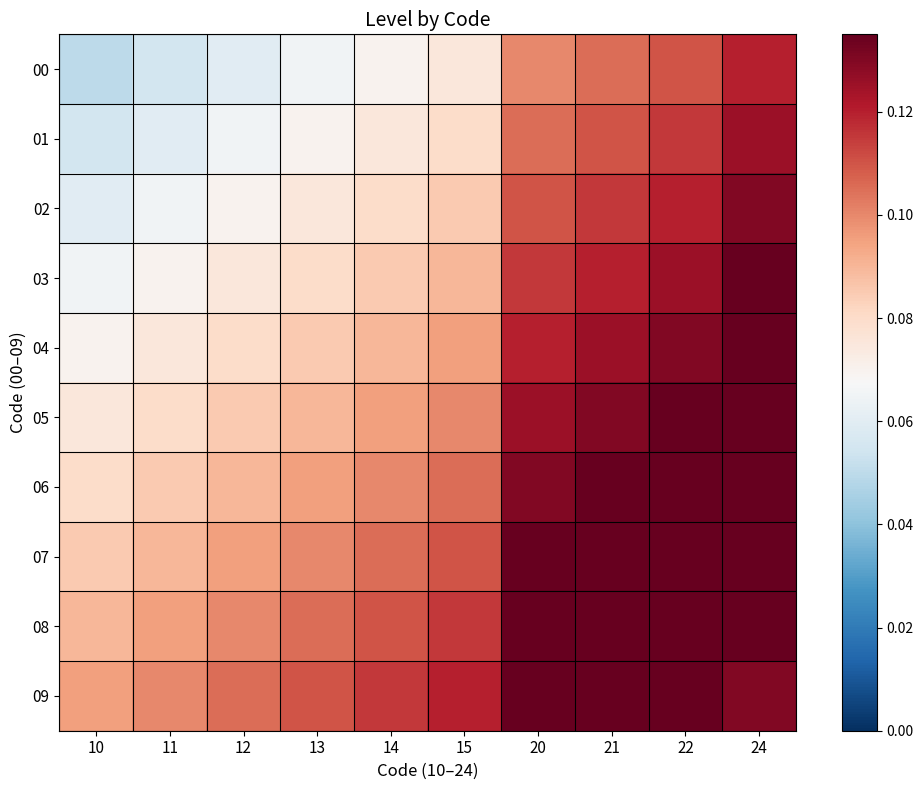

Count the number of data series in this chart.

10